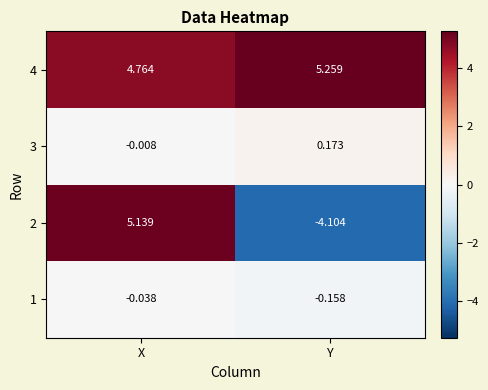

What is the spread (max minus min) of values at Y?

9.4